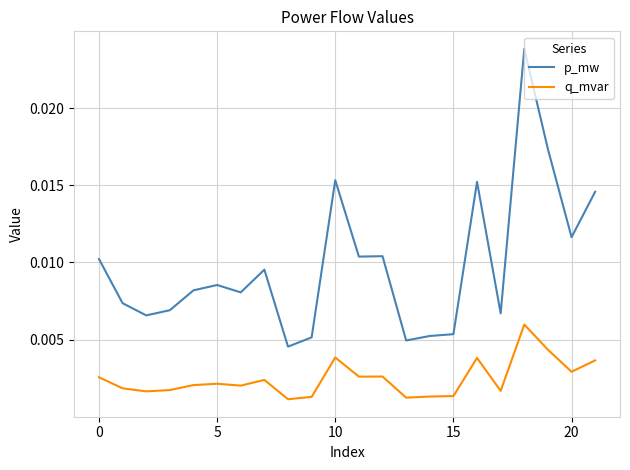

Which series has the largest total across all categories?

p_mw